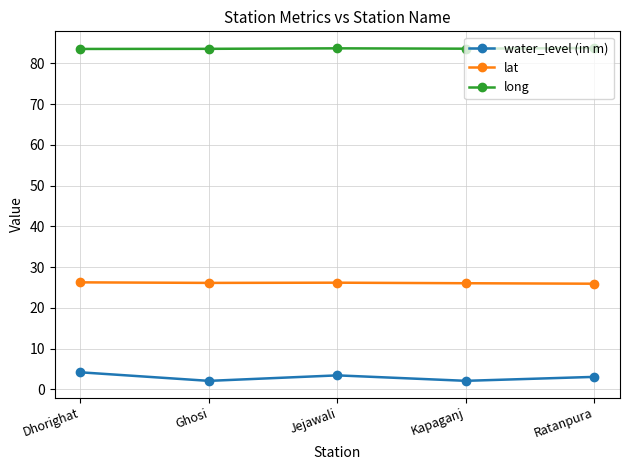

What is the label of the 2nd point from the left?

Ghosi